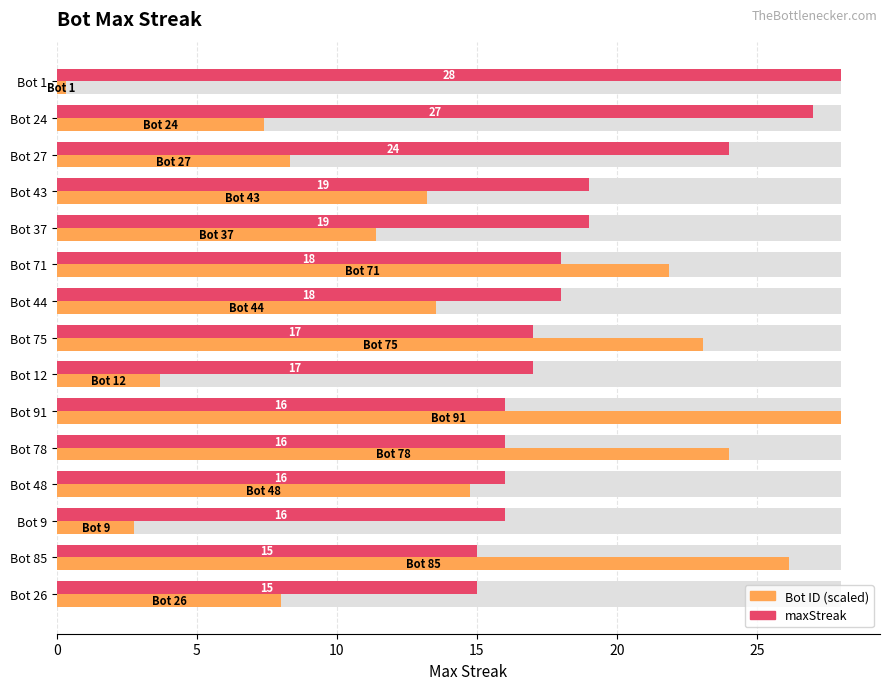

What is the average value of the maxStreak series?

18.7